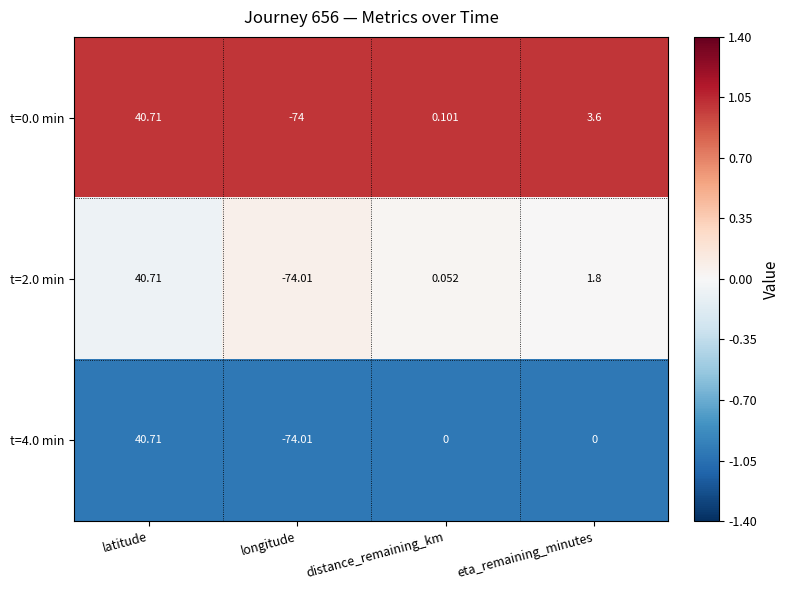

Rank the series at distance_remaining_km from lowest to highest value.

t=4.0 min, t=2.0 min, t=0.0 min